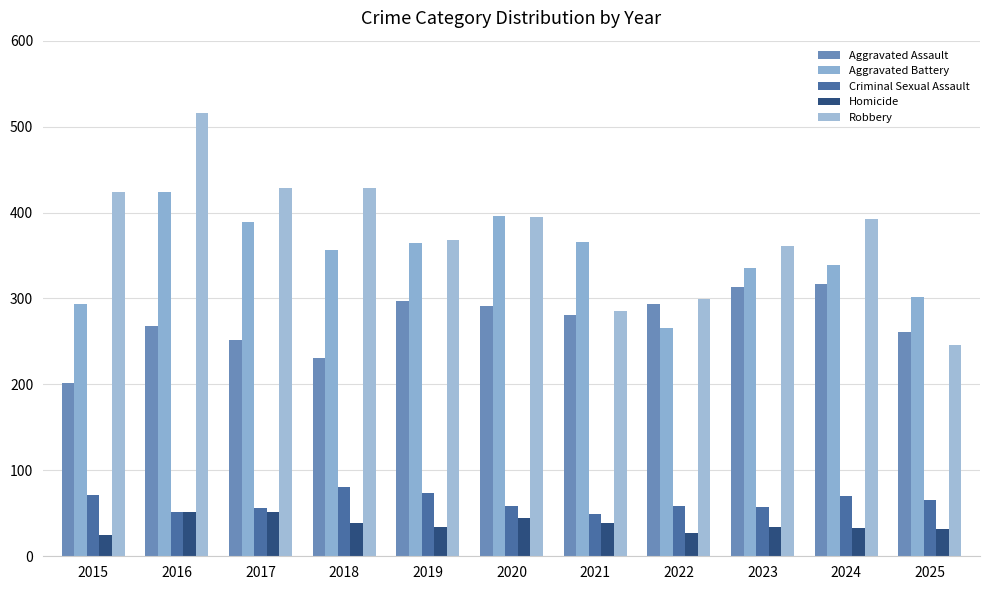

True or false: Aggravated Battery has a value of 424 at 2016.

True